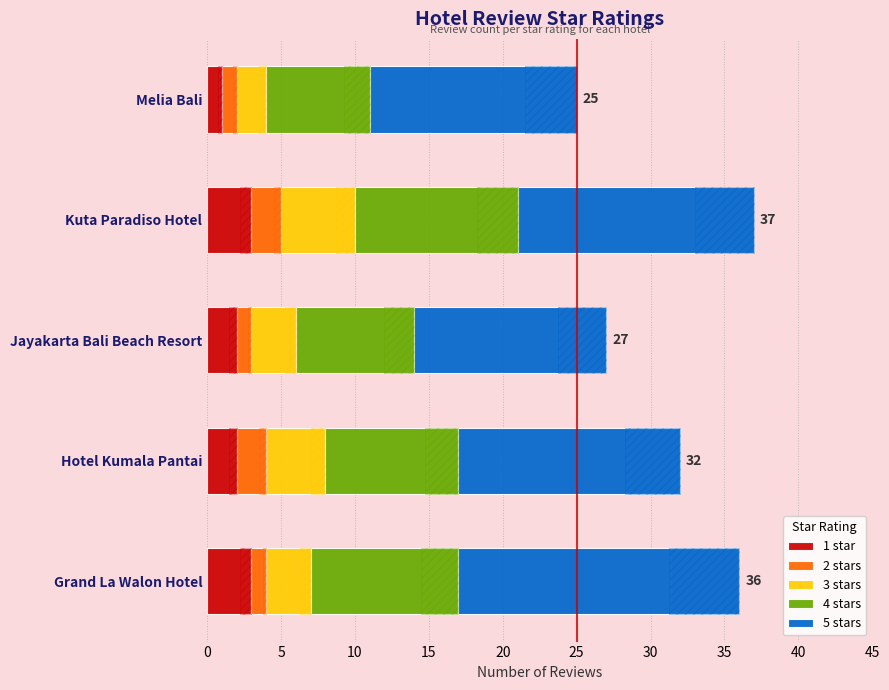

What is the sum of all 4 stars values?

45